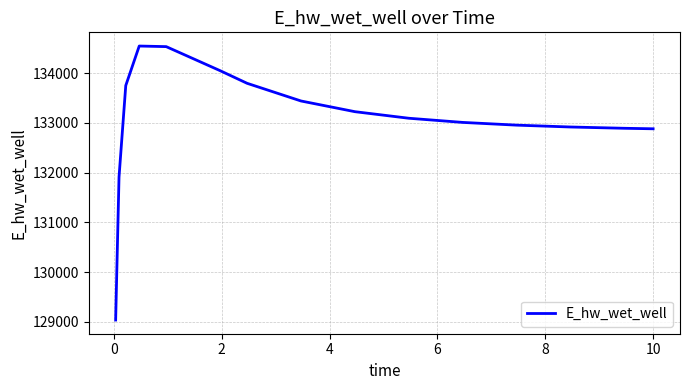

What is the maximum value shown in the chart?

134543.6